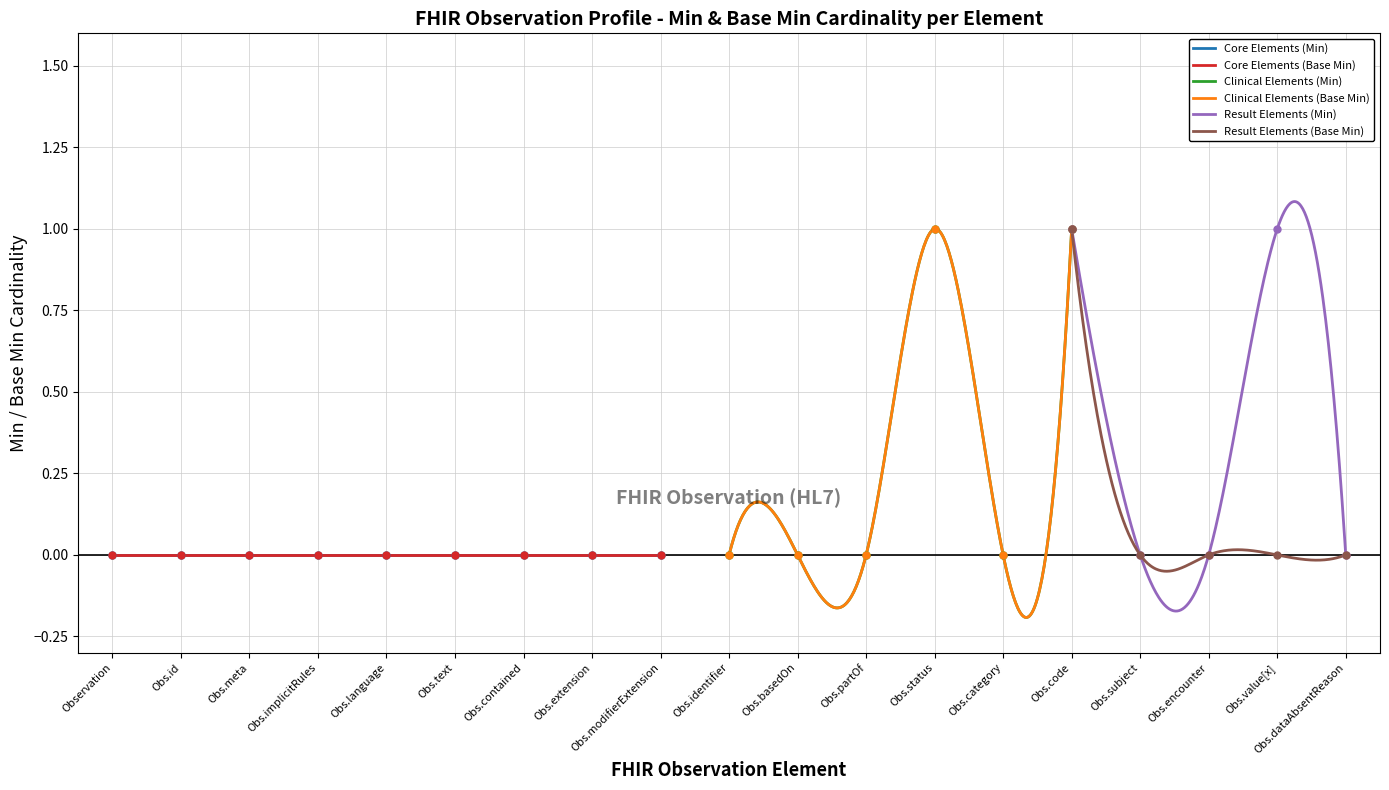

Is it true that Observation.value[x] equals 1 at 3?

True